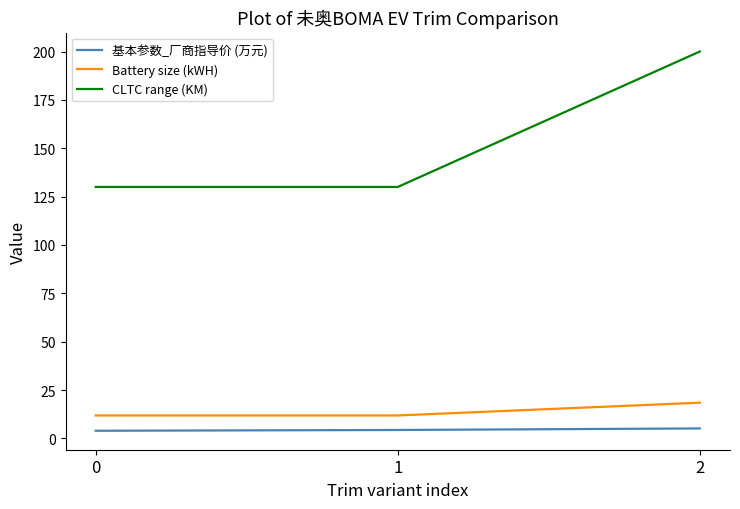

Between 0 and 2, which series saw the biggest shift?

CLTC range (KM)